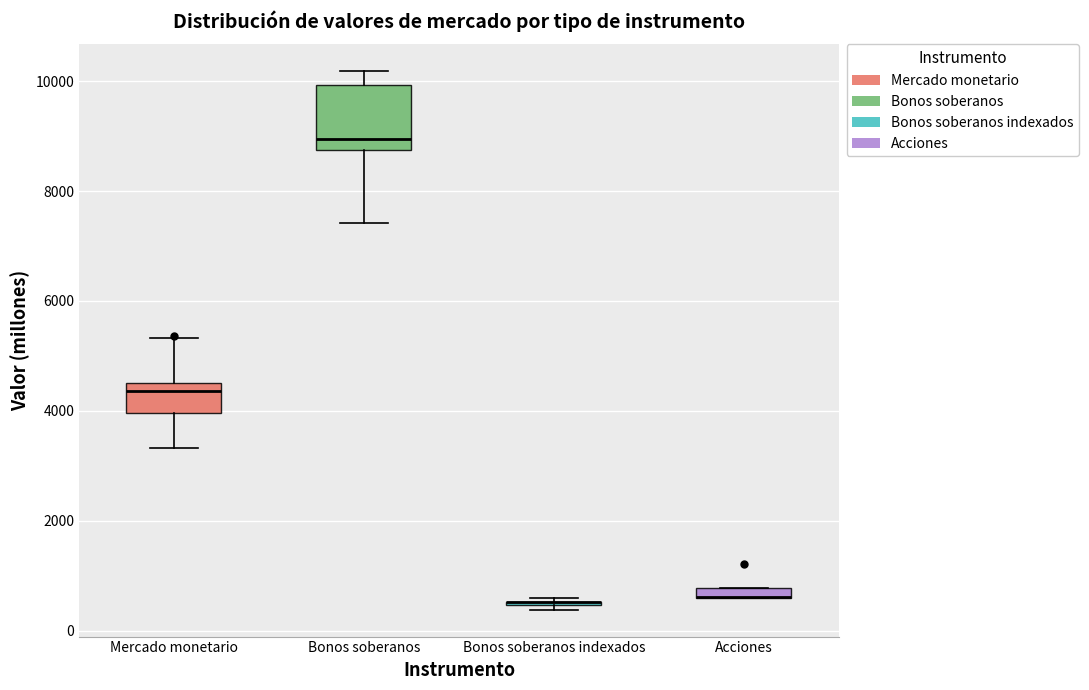

Which box is the tallest, from its lower edge to its upper edge?

Bonos soberanos